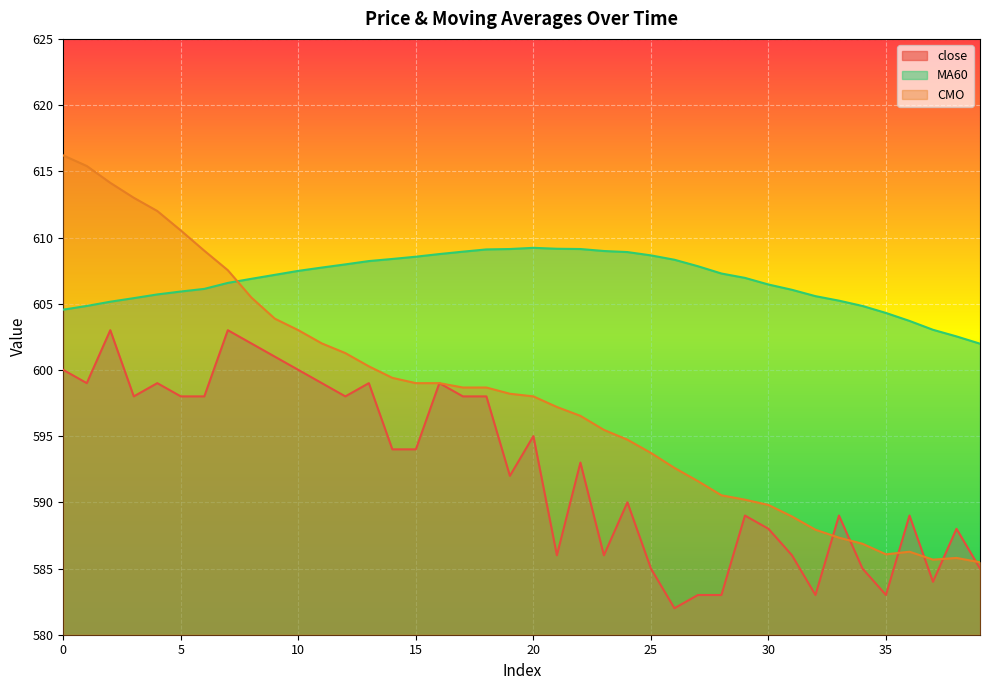

At 37, list the series in order from largest to smallest.

MA60, CMO, close